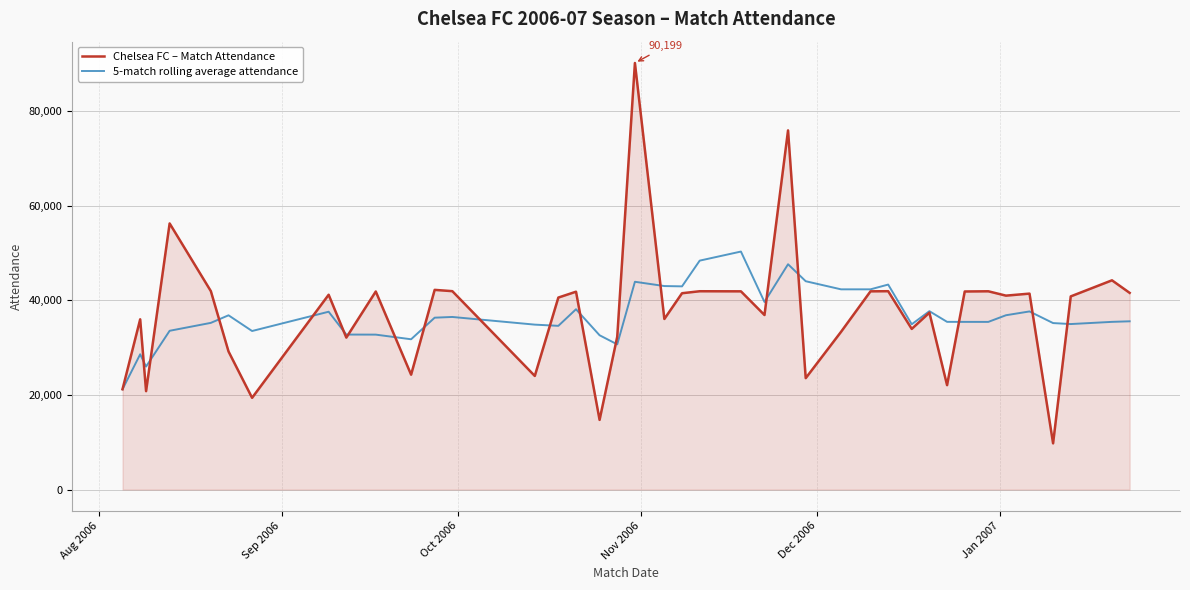

How many interior local peaks does the Chelsea FC – Match Attendance series have?

14